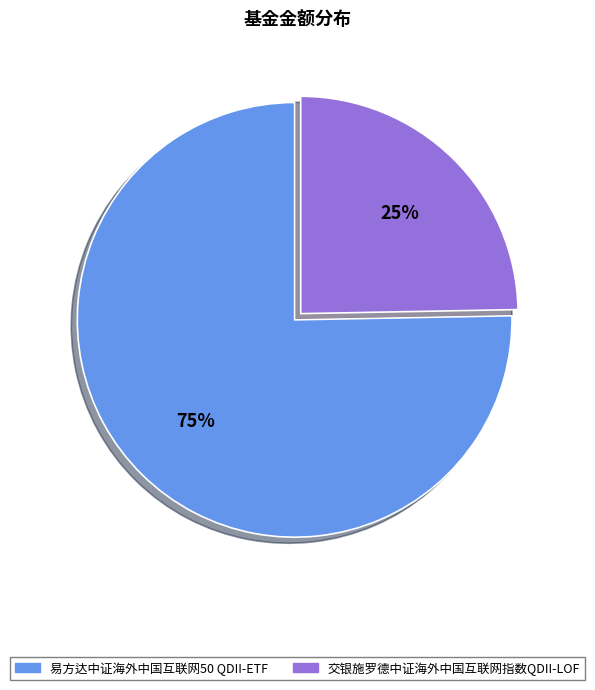

To the nearest percent, what is the combined percentage of 交银施罗德中证海外中国互联网指数QDII-LOF and 易方达中证海外中国互联网50 QDII-ETF?

100%